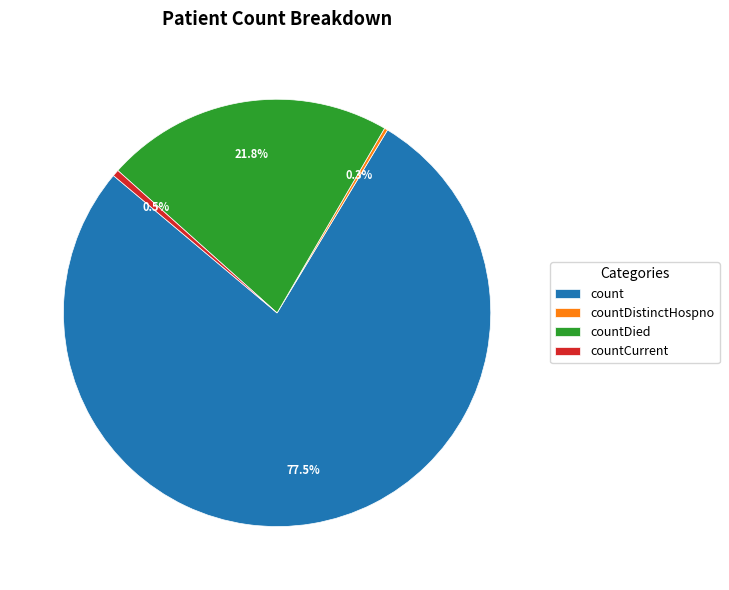

Does countDied represent more than half of the total?

No